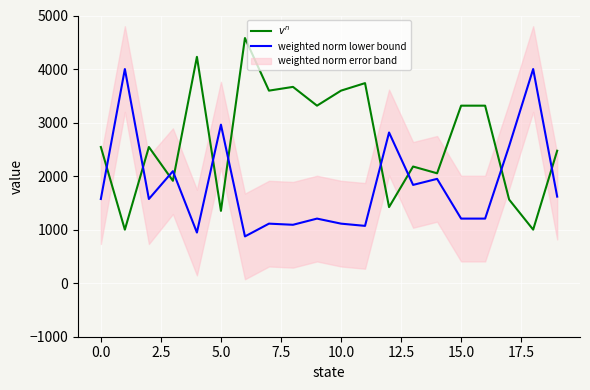

Read the $v^n$ value at 15.0.

3315.8